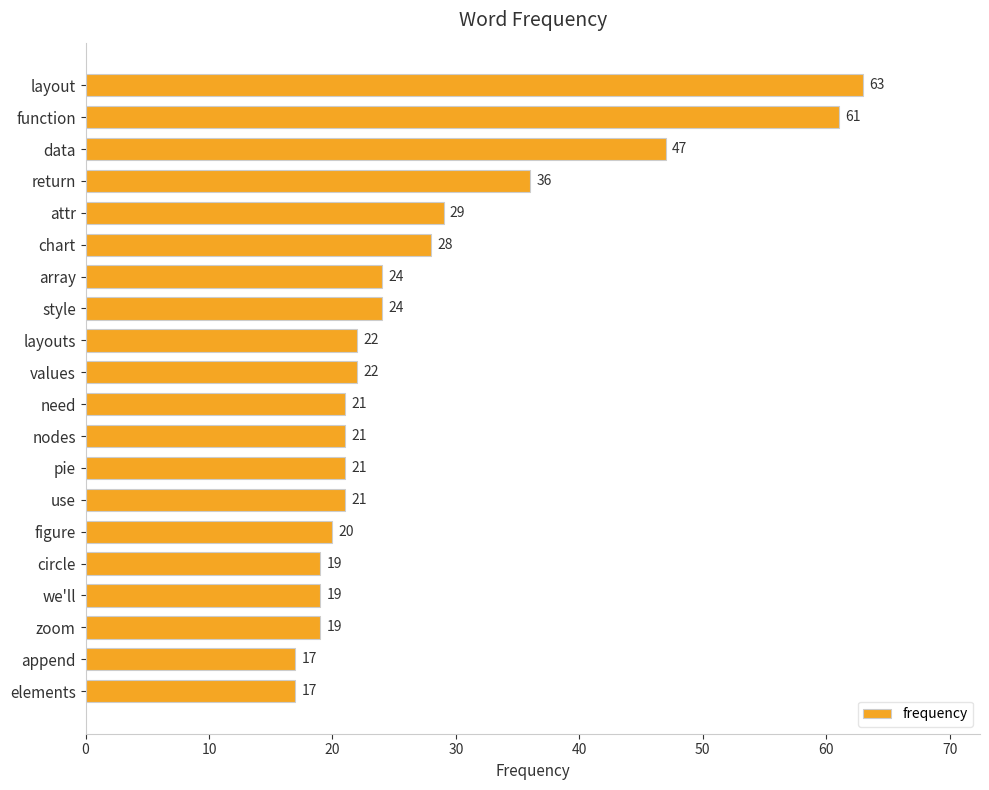

What is the sum of all values?

551